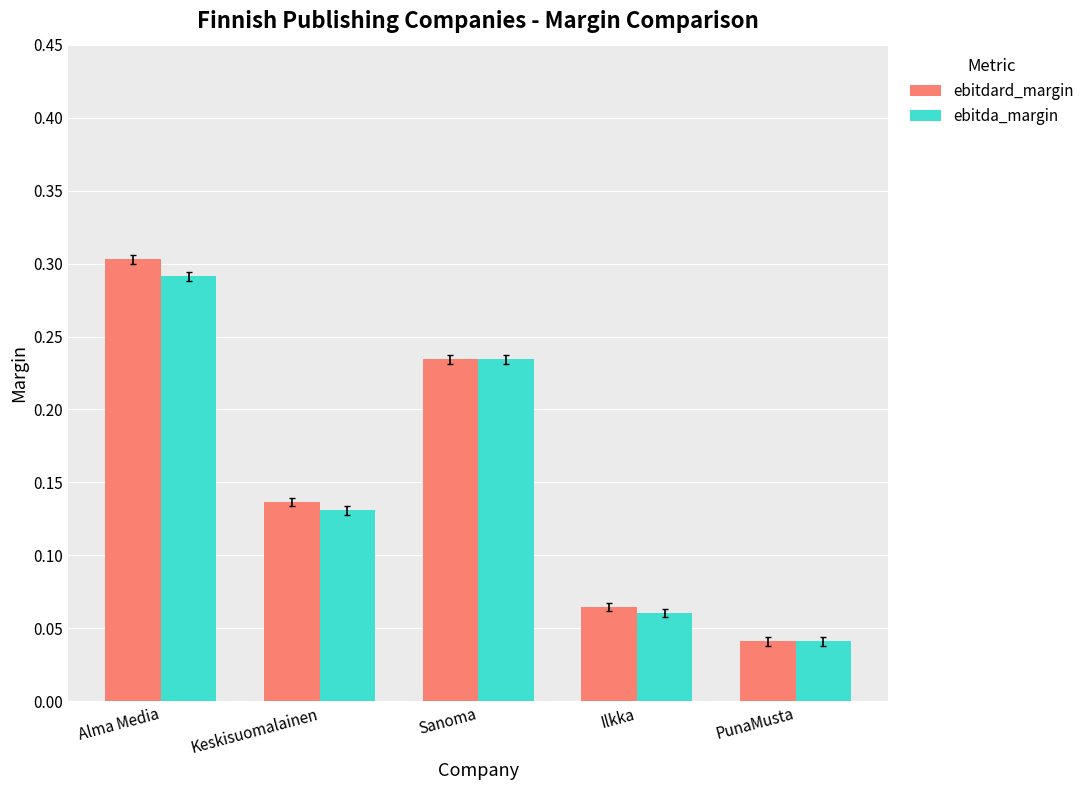

The value of ebitda_margin at Sanoma is 0.4. True or false?

False